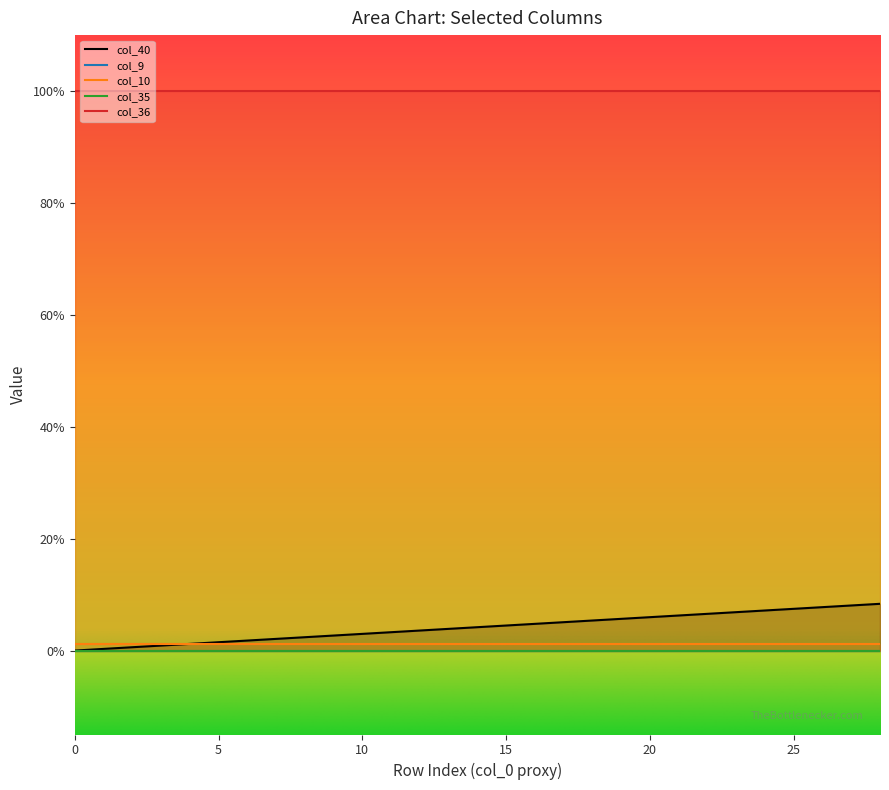

What is the sum of all col_40 values?

1.2